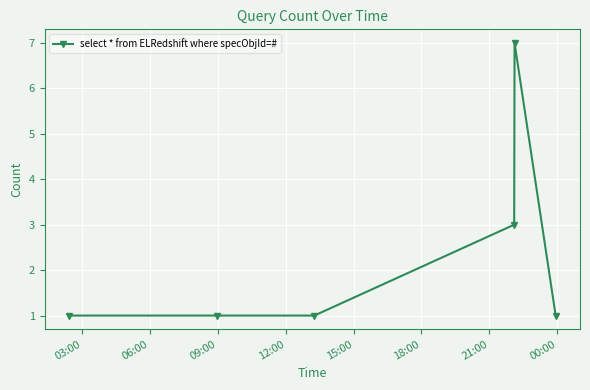

What is the difference between the maximum and minimum values?

6